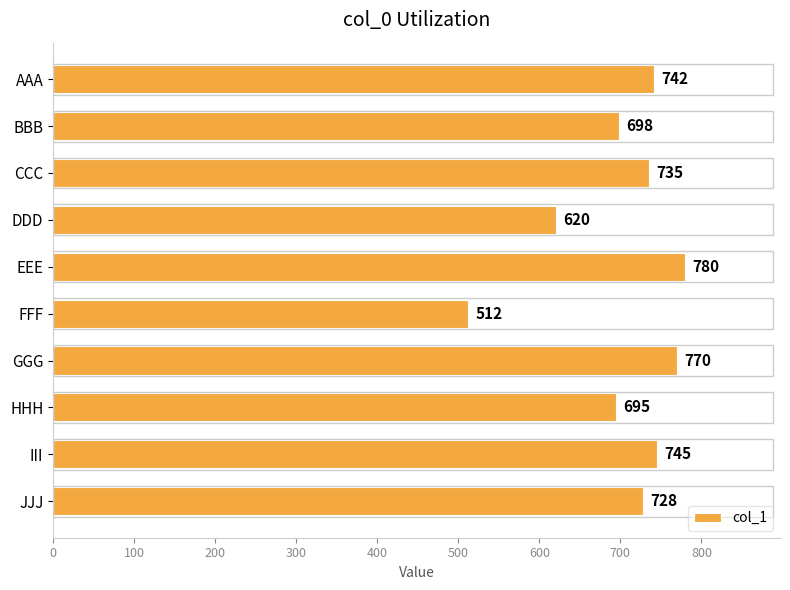

How many data points does each series have?

10